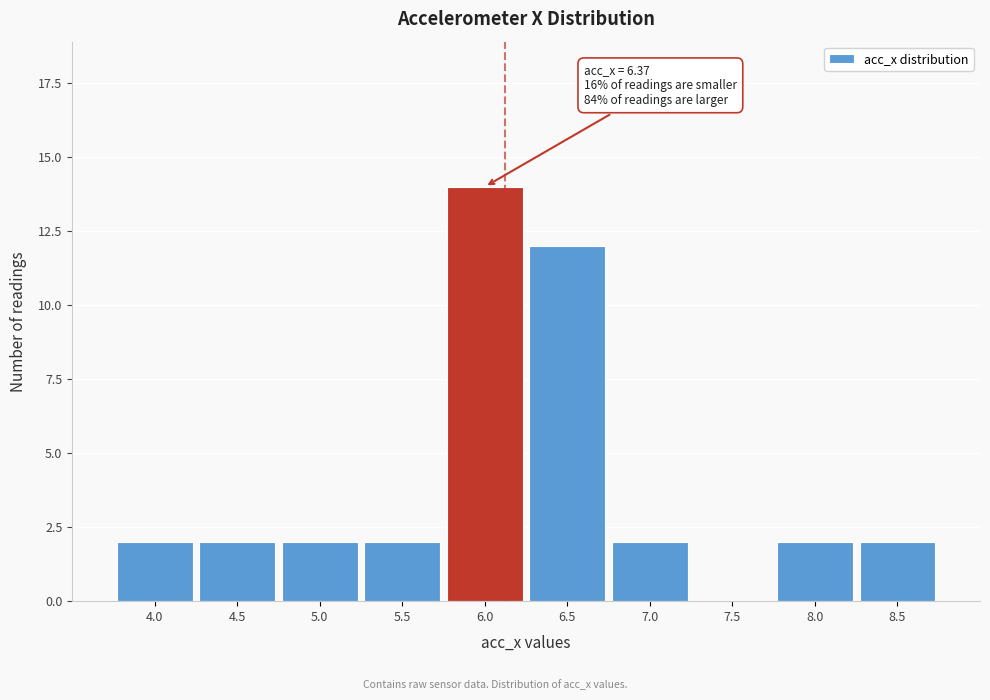

Reading right to left, list all the values displayed in this chart.

8.5=2	8.0=2	7.5=0	7.0=2	6.5=12	6.0=14	5.5=2	5.0=2	4.5=2	4.0=2